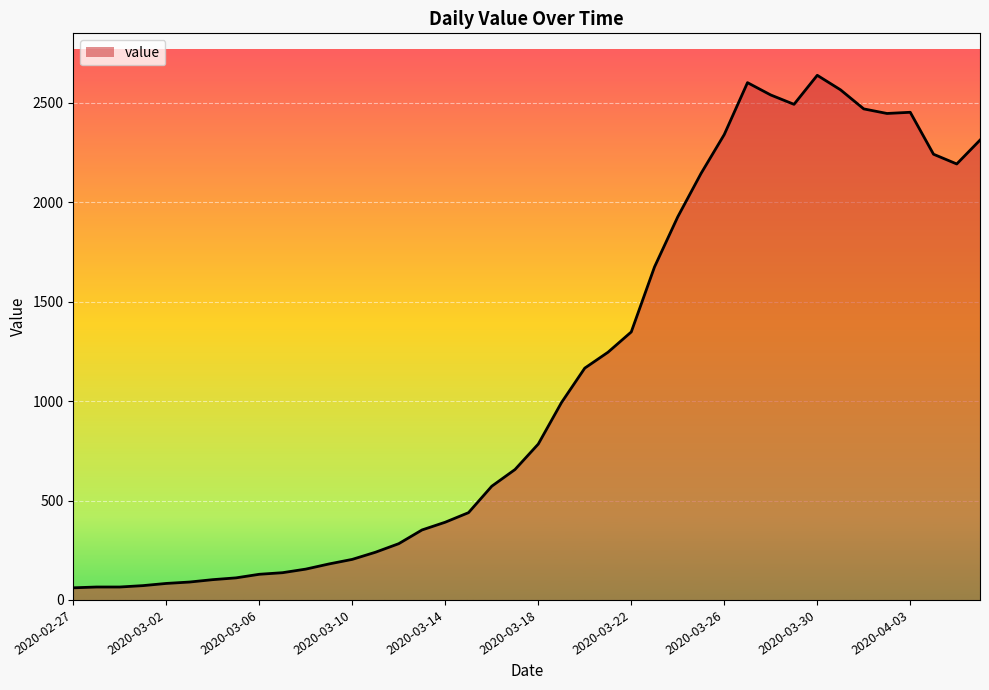

How many lines are shown in the chart?

1